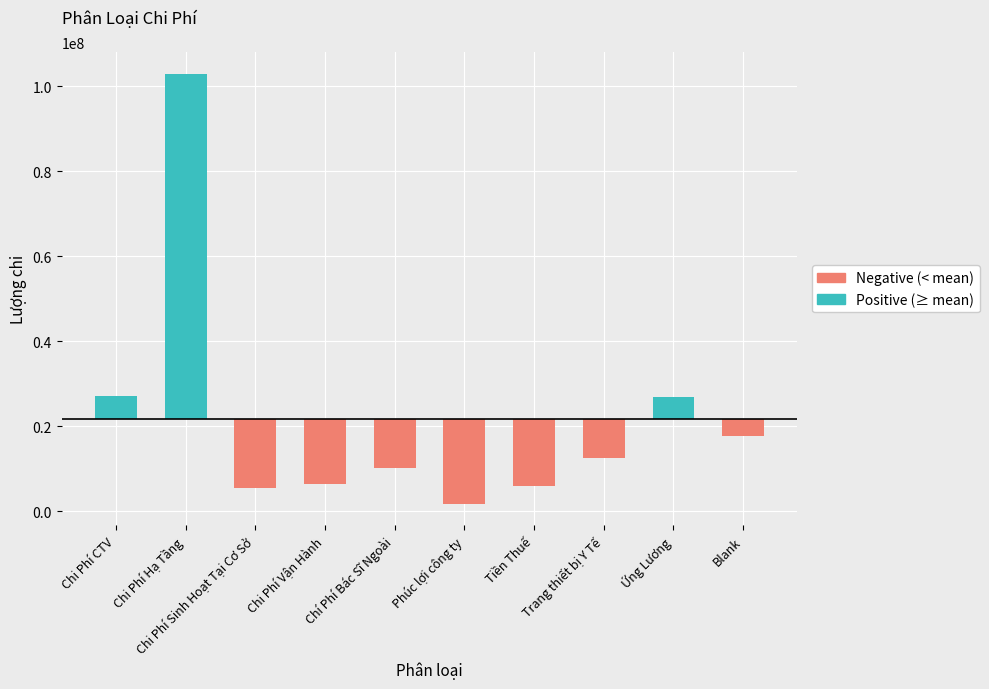

How many bars are there in total?

10